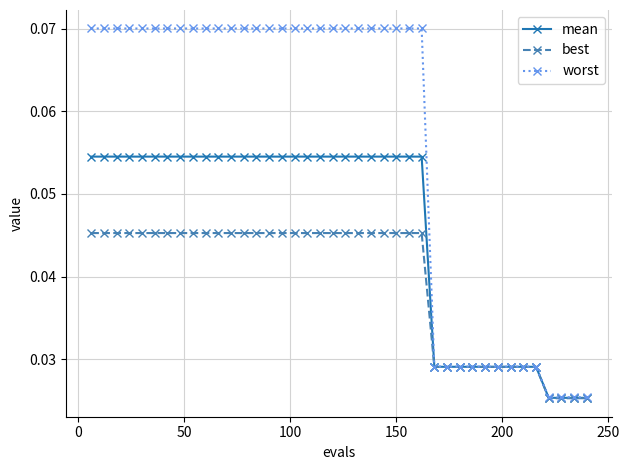

Which series has the widest spread of values?

worst